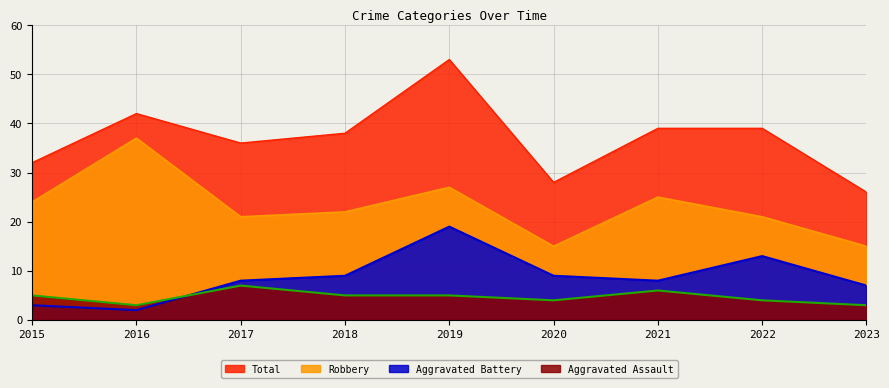

The Robbery series shows 21 at 2022. True or false?

True